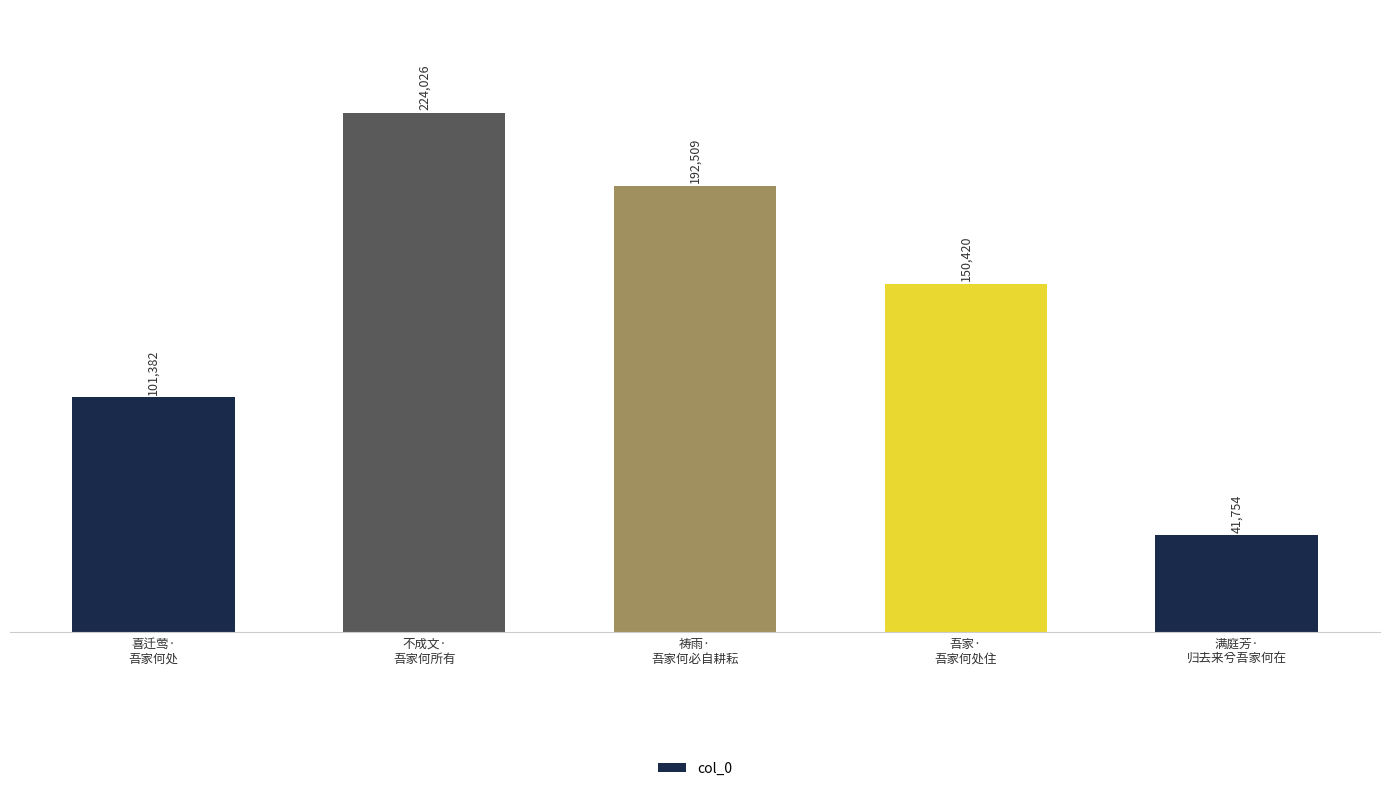

Where does the data first go above 150420?

不成文·
吾家何所有